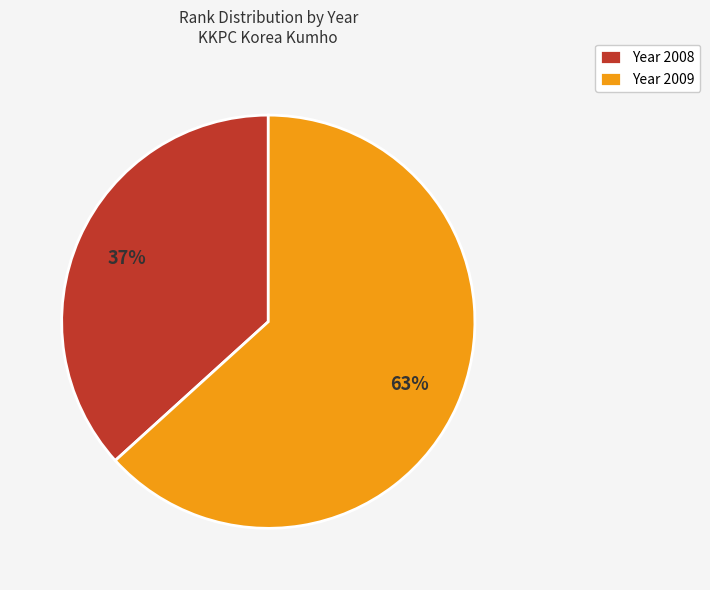

Which slice represents more than half of the pie?

Year 2009